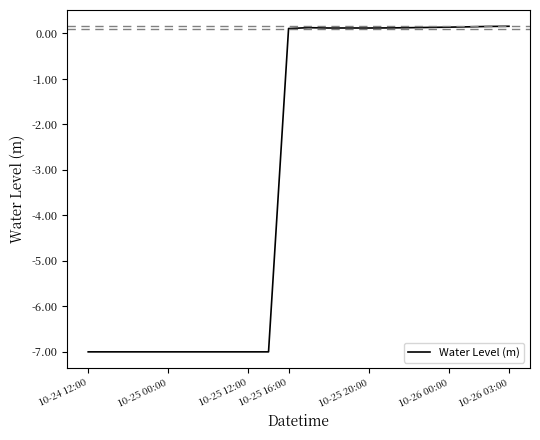

What is the minimum value shown in the chart?

-7.0